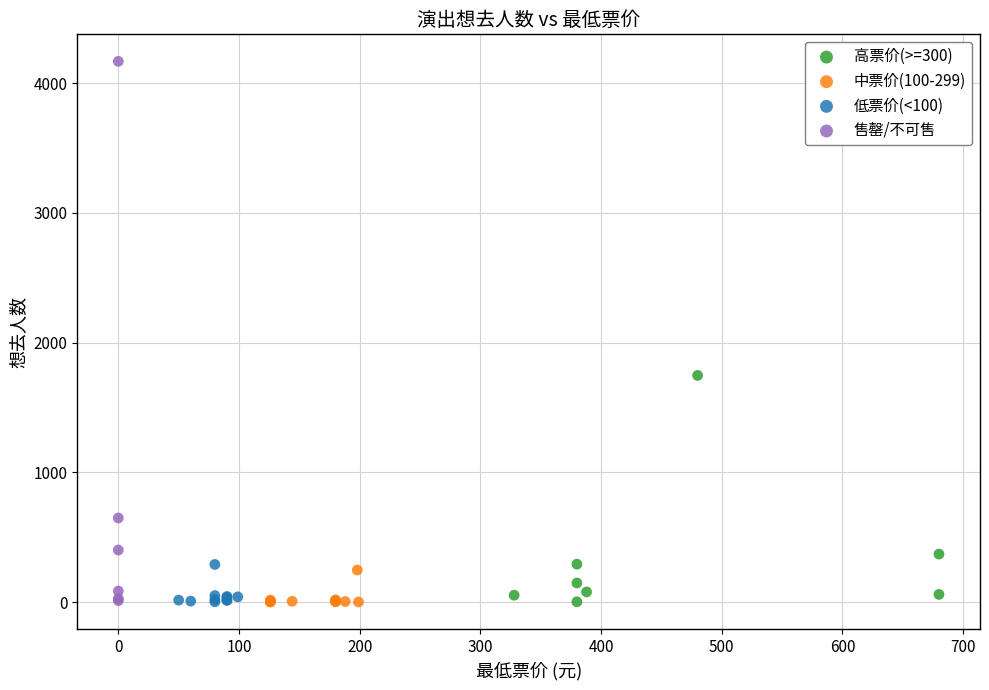

Which series contains the highest Y value?

售罄/不可售